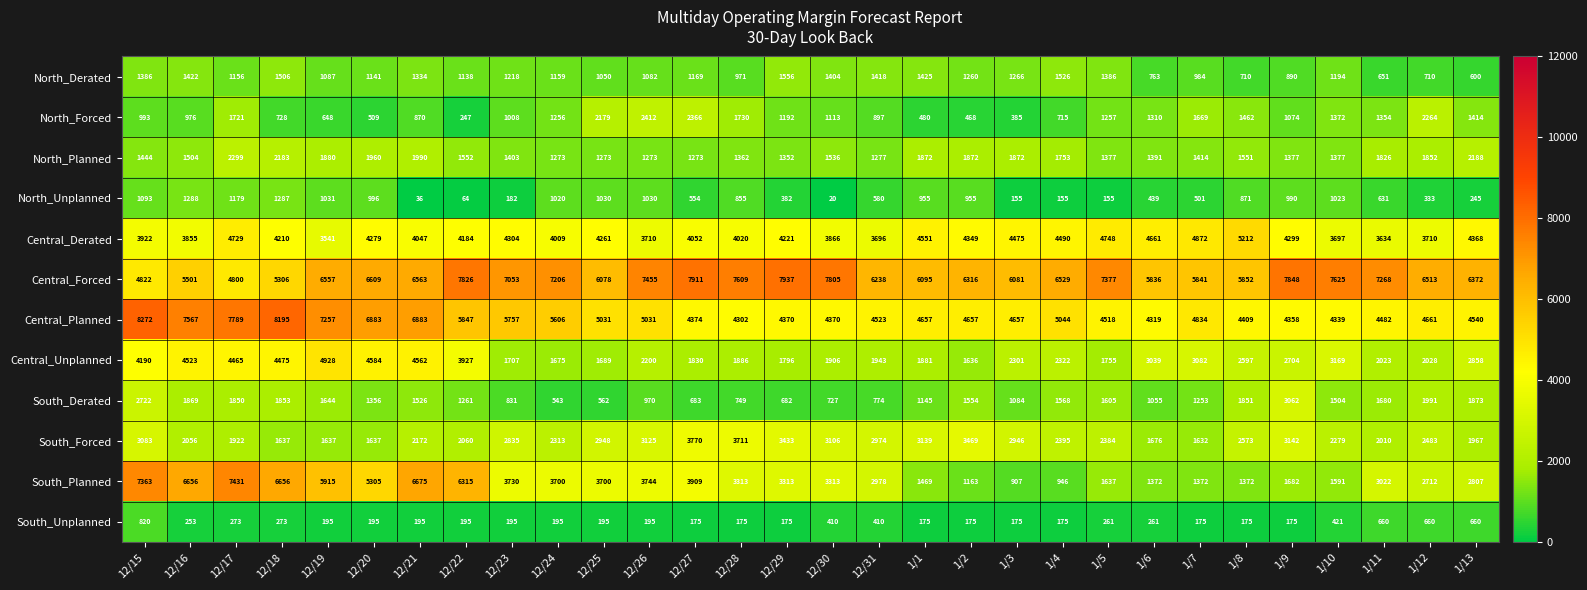

Is it true that North_Unplanned equals 333 at 1/12?

True